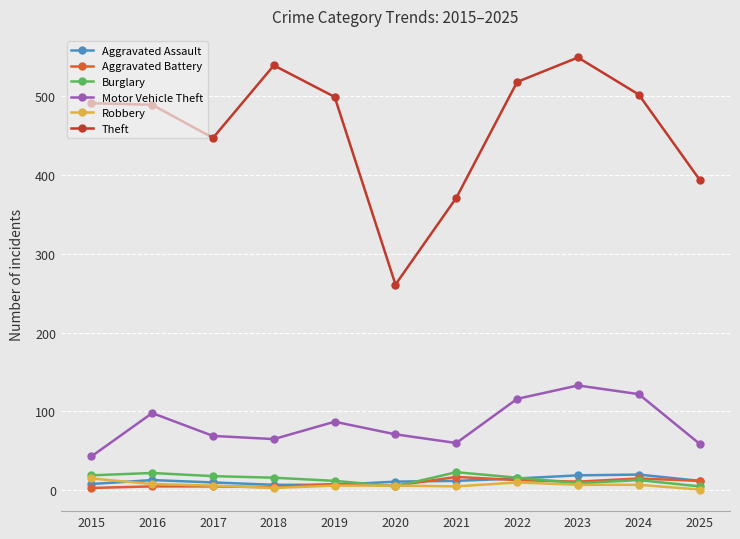

Read the Robbery value at 2017.

6